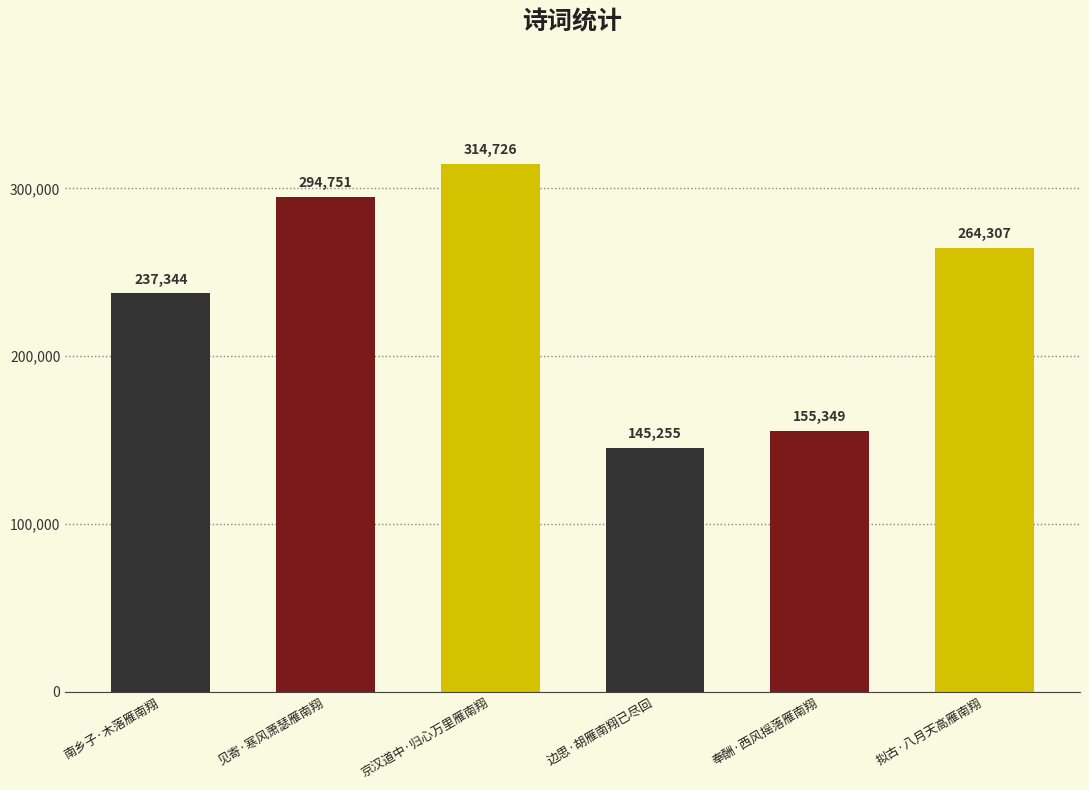

What position from the left is 拟古·八月天高雁南翔?

6